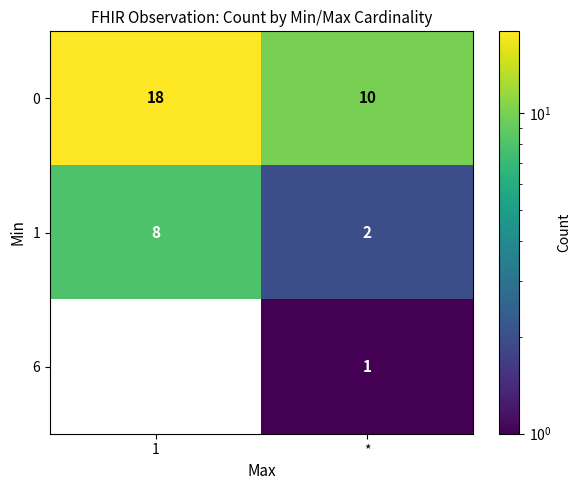

Rank the series by their maximum value, from lowest to highest.

6, 1, 0